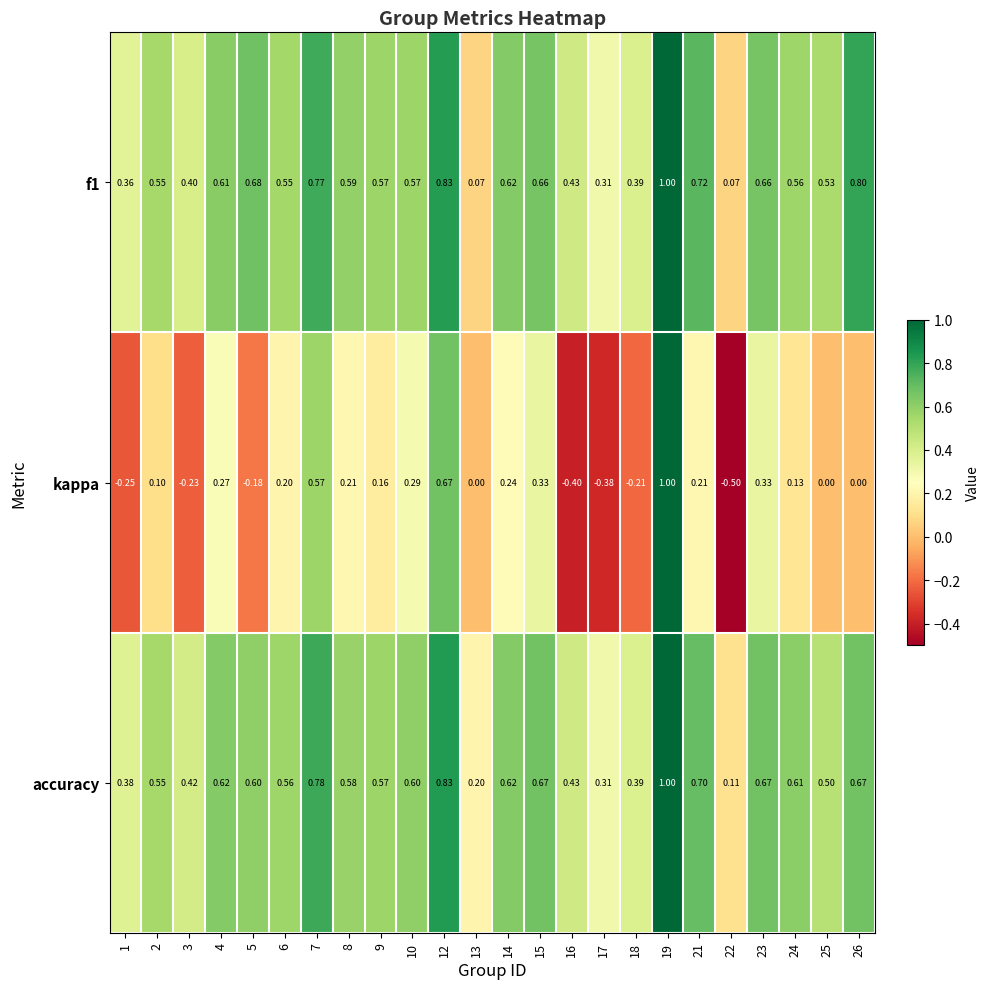

Which series has the largest total across all categories?

accuracy